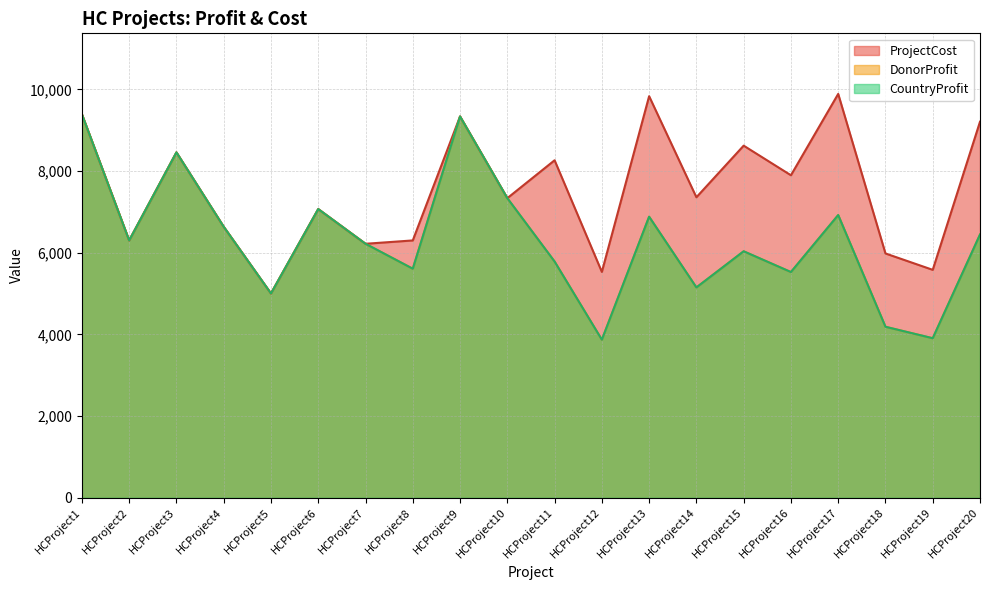

In DonorProfit, how many points are higher than both neighbors (excluding endpoints)?

6